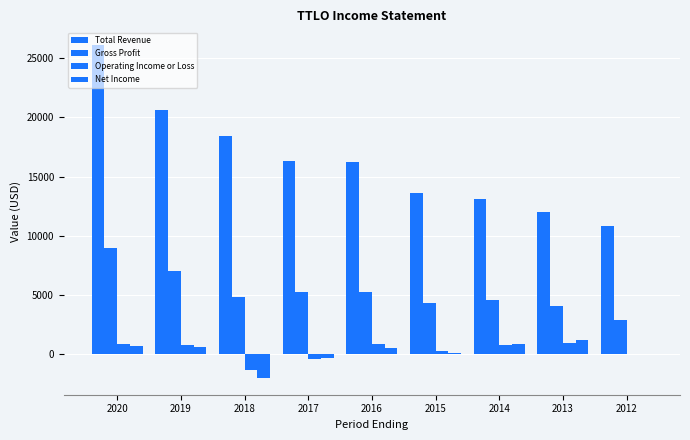

Which has a higher value, 2012 or 2015?

2015